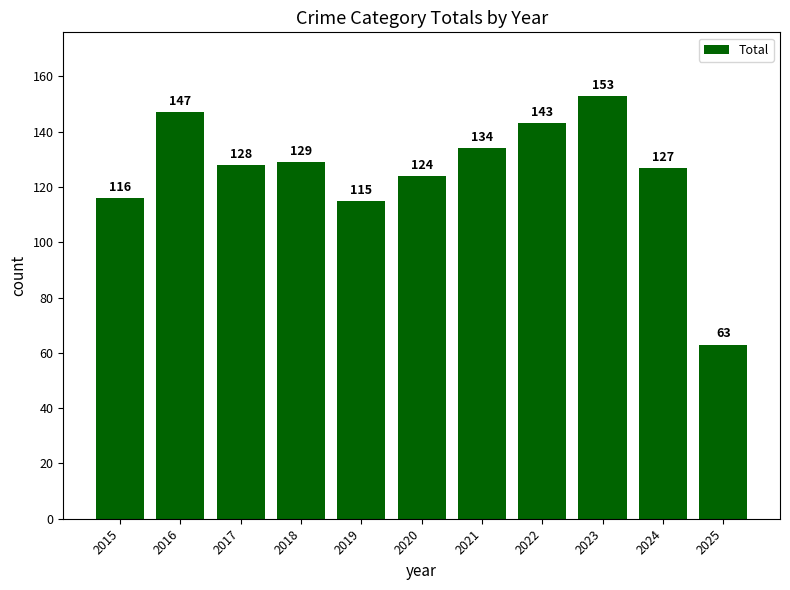

Rank the categories by value from lowest to highest.

2025, 2019, 2015, 2020, 2024, 2017, 2018, 2021, 2022, 2016, 2023